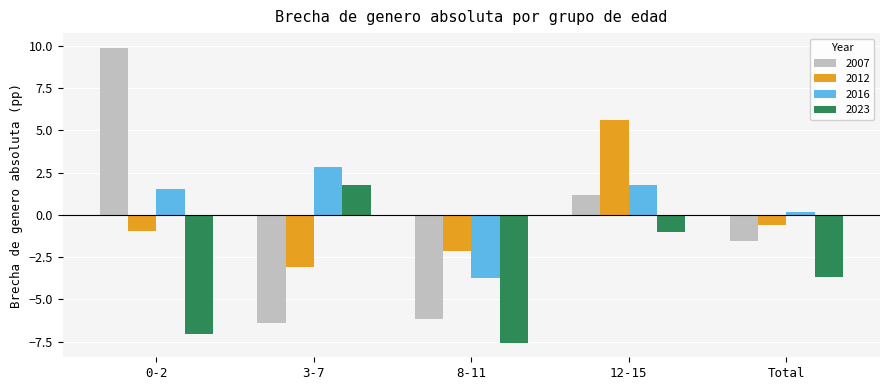

Reading left to right, transcribe all the data shown in this chart.

2007: 9.9	-6.4	-6.2	1.2	-1.6
2012: -0.9	-3.1	-2.2	5.6	-0.6
2016: 1.6	2.9	-3.7	1.8	0.2
2023: -7.0	1.8	-7.5	-1.0	-3.7